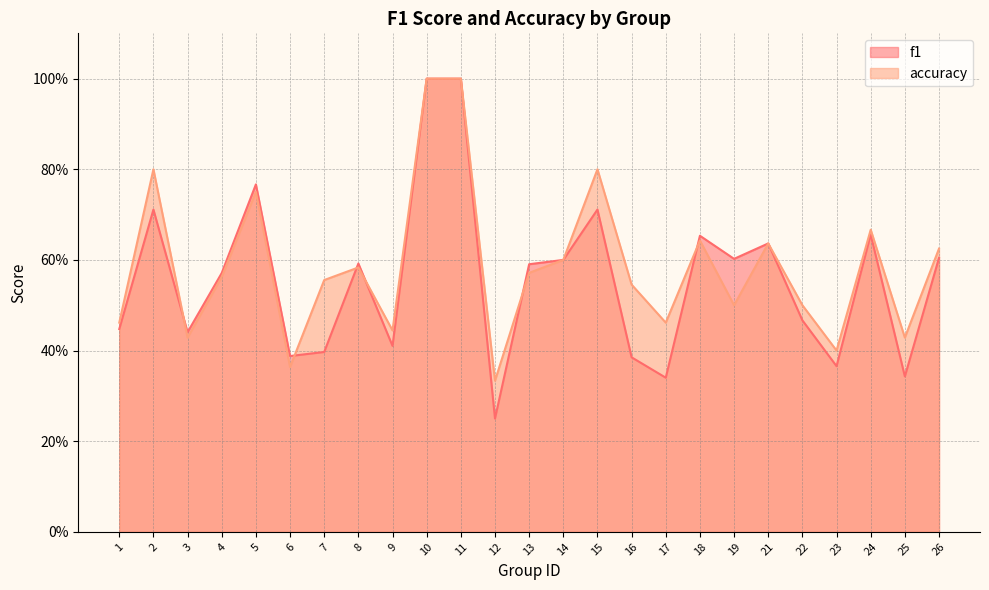

List the series in order of their peak value, lowest first.

f1, accuracy